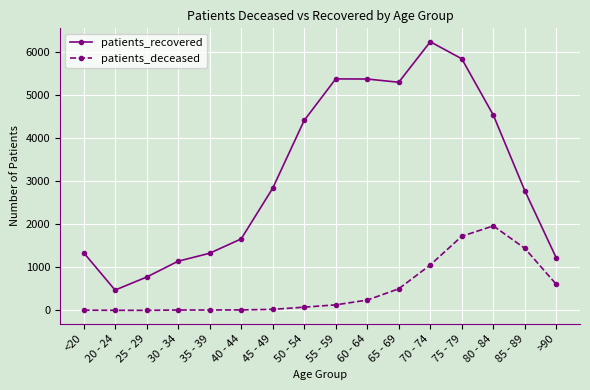

Rank the series at 60 - 64 from highest to lowest value.

patients_recovered, patients_deceased